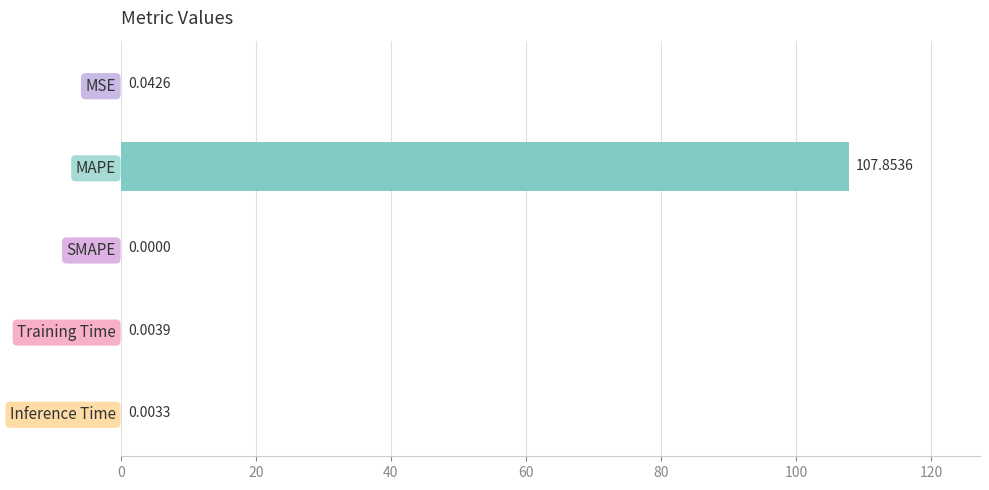

At which label is the value closest to 53?

MSE